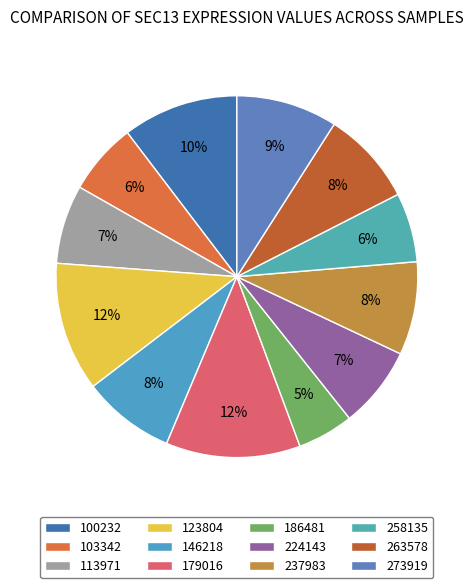

Which slice is the largest?

179016